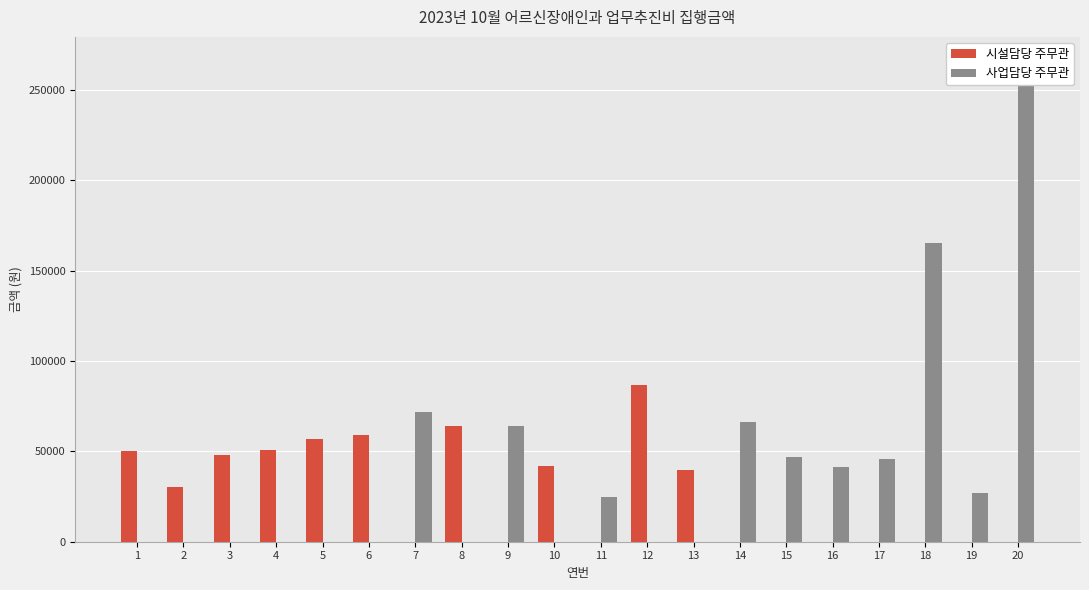

What is the difference between the highest and lowest values at 9?

64000